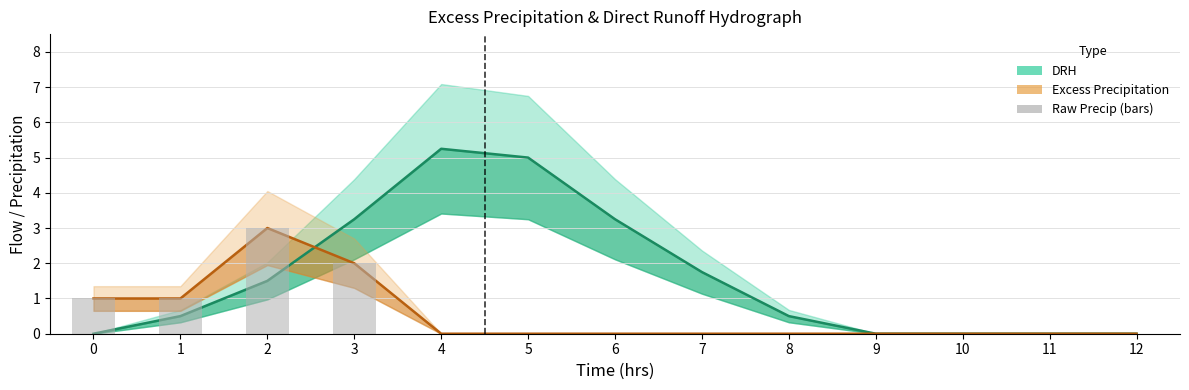

Between 0 and 6, which series saw the biggest shift?

DRH